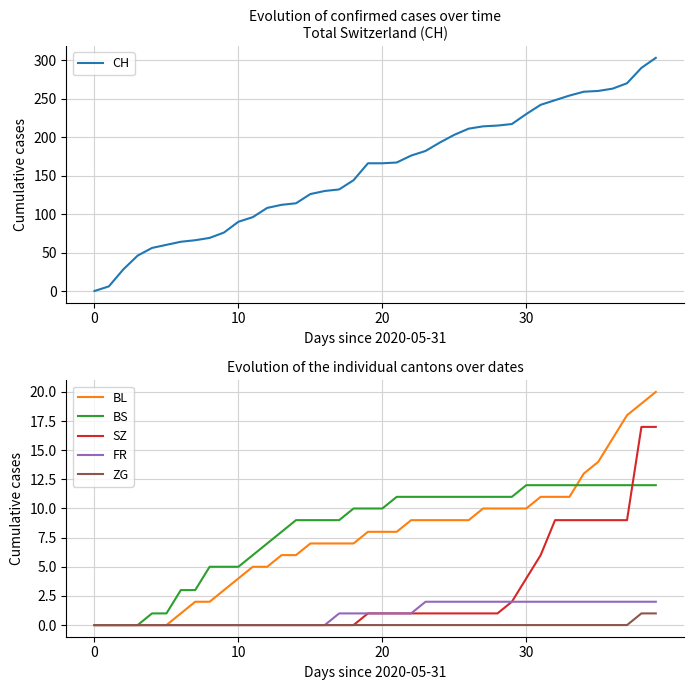

What are all the series names shown in the legend?

CH, BL, BS, SZ, FR, ZG